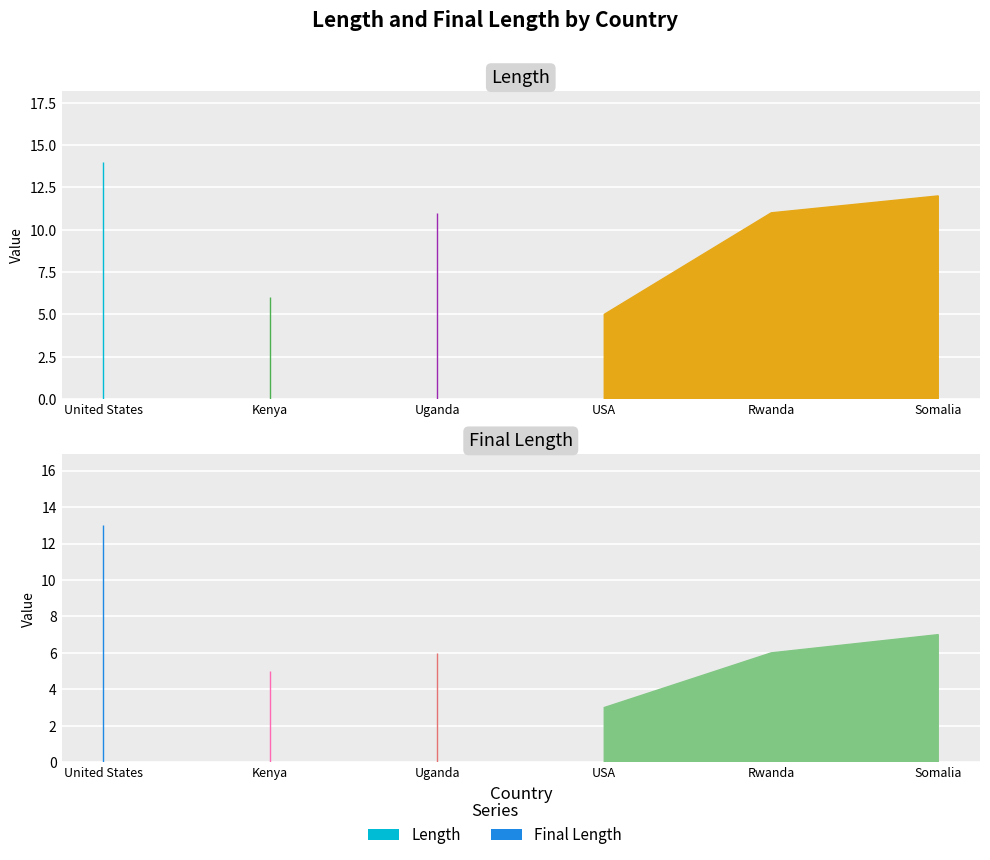

True or false: Length and Final Length cross at least once.

False